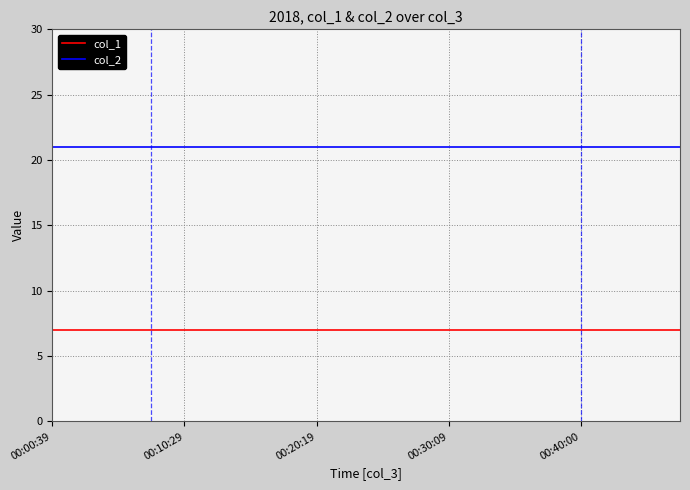

What is the sum of all col_1 values?

140